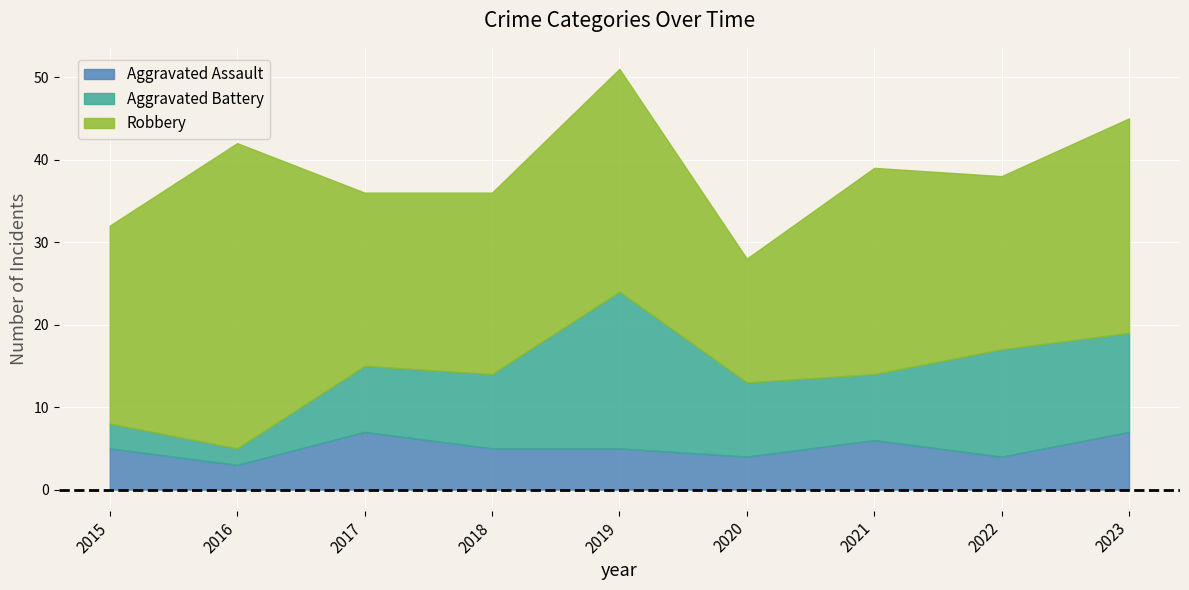

True or false: Aggravated Battery and Robbery intersect in this chart.

False